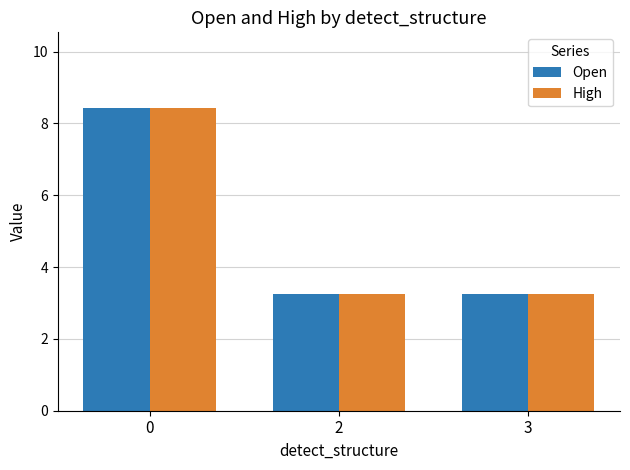

Is it true that High equals 5.9 at 0?

False